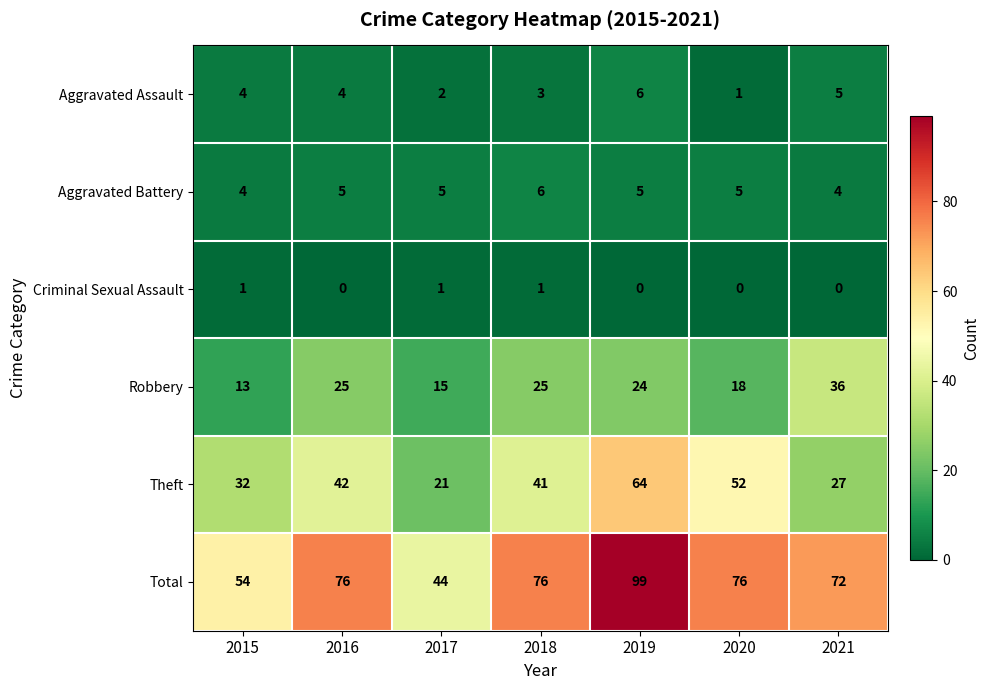

Count the number of categories in the chart.

7